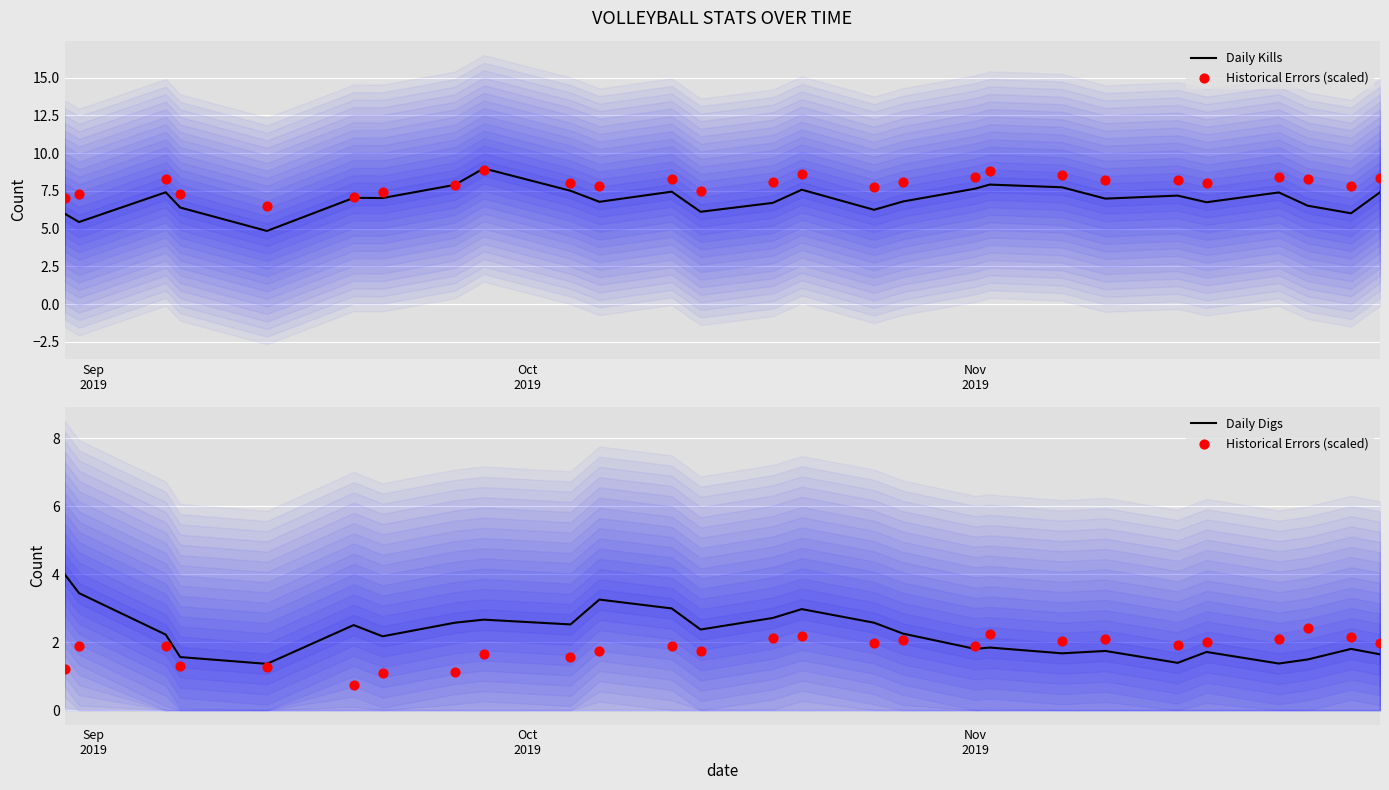

At how many categories does at least one series exceed 8?

1